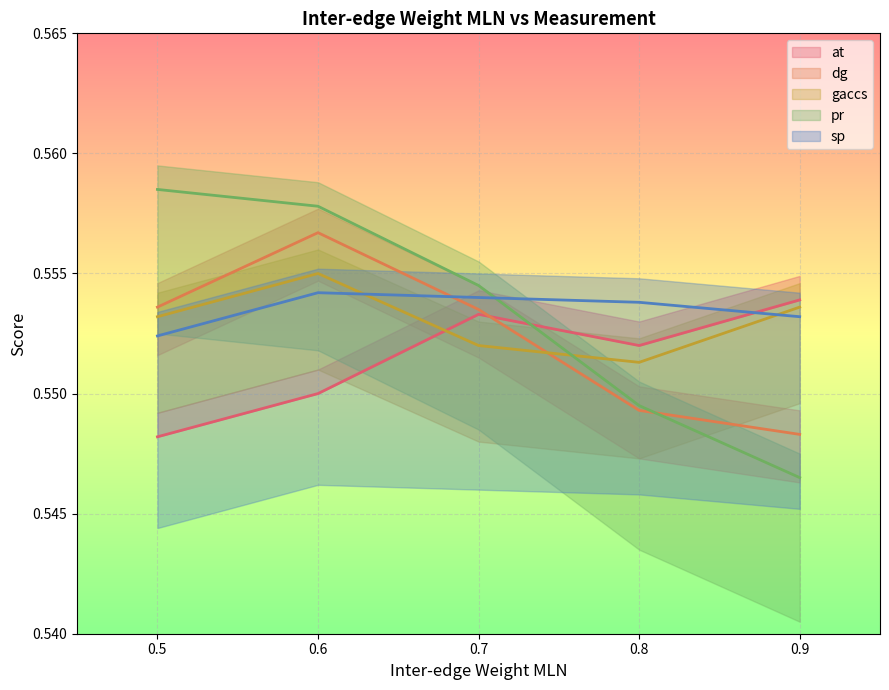

How many lines are shown in the chart?

5